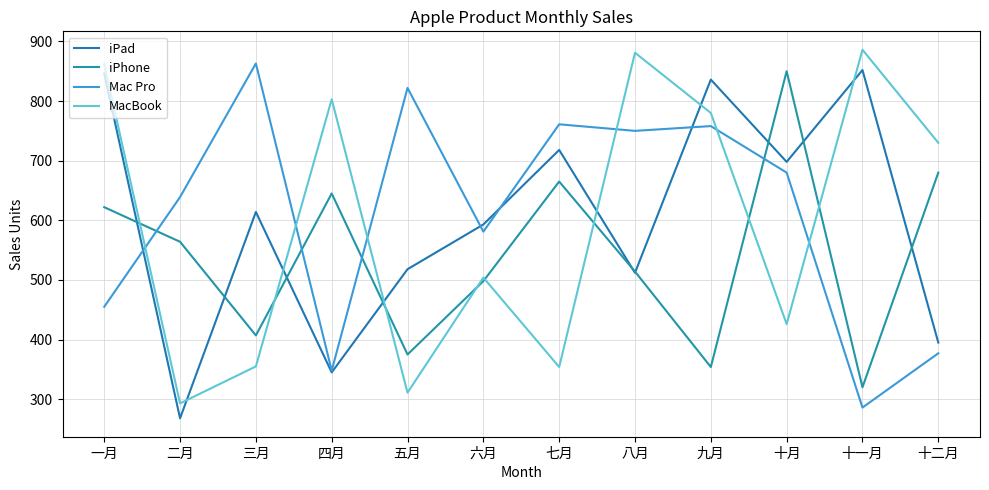

What is the maximum value shown in the chart?

886